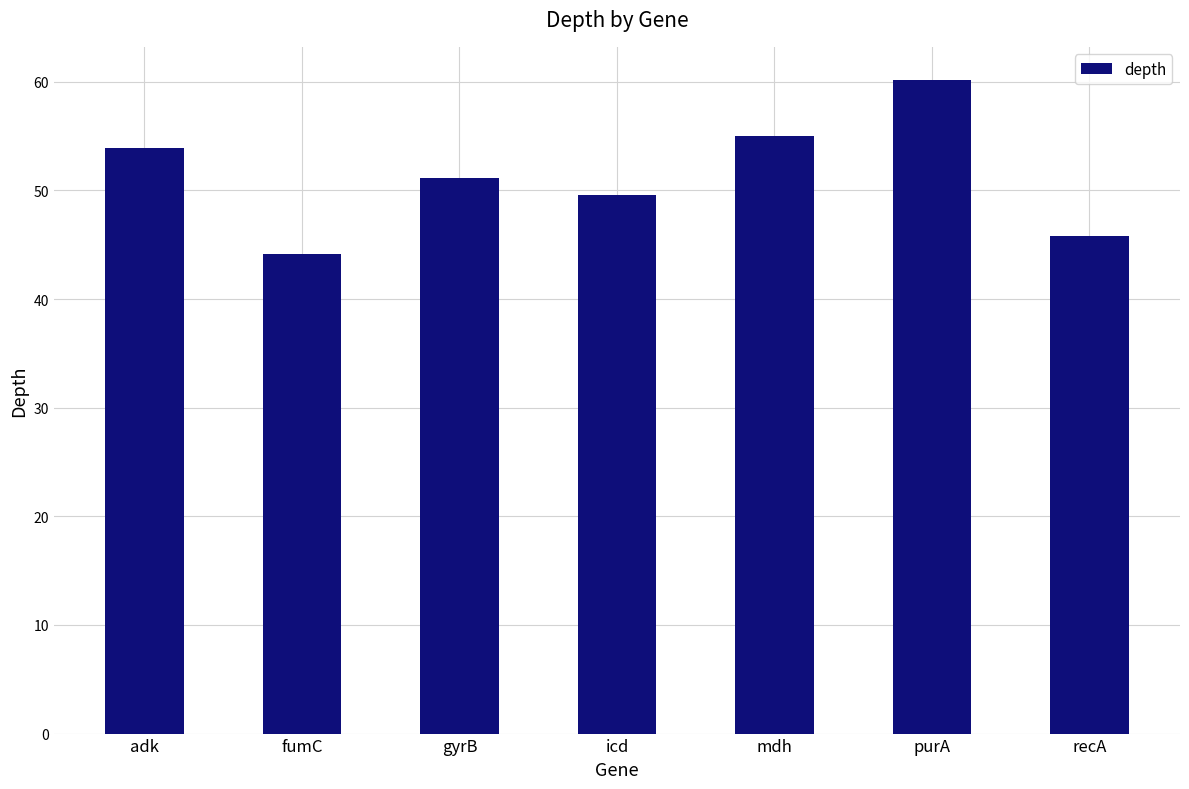

Reading left to right, what are all the values shown in this chart?

adk=53.9	fumC=44.1	gyrB=51.1	icd=49.6	mdh=55.0	purA=60.2	recA=45.8